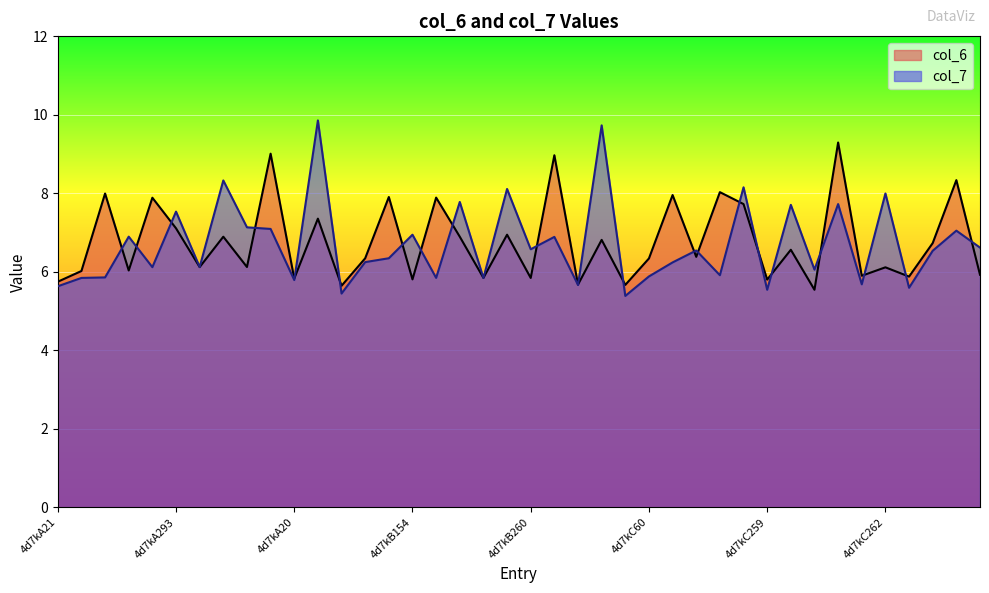

Which series has the widest spread of values?

col_7